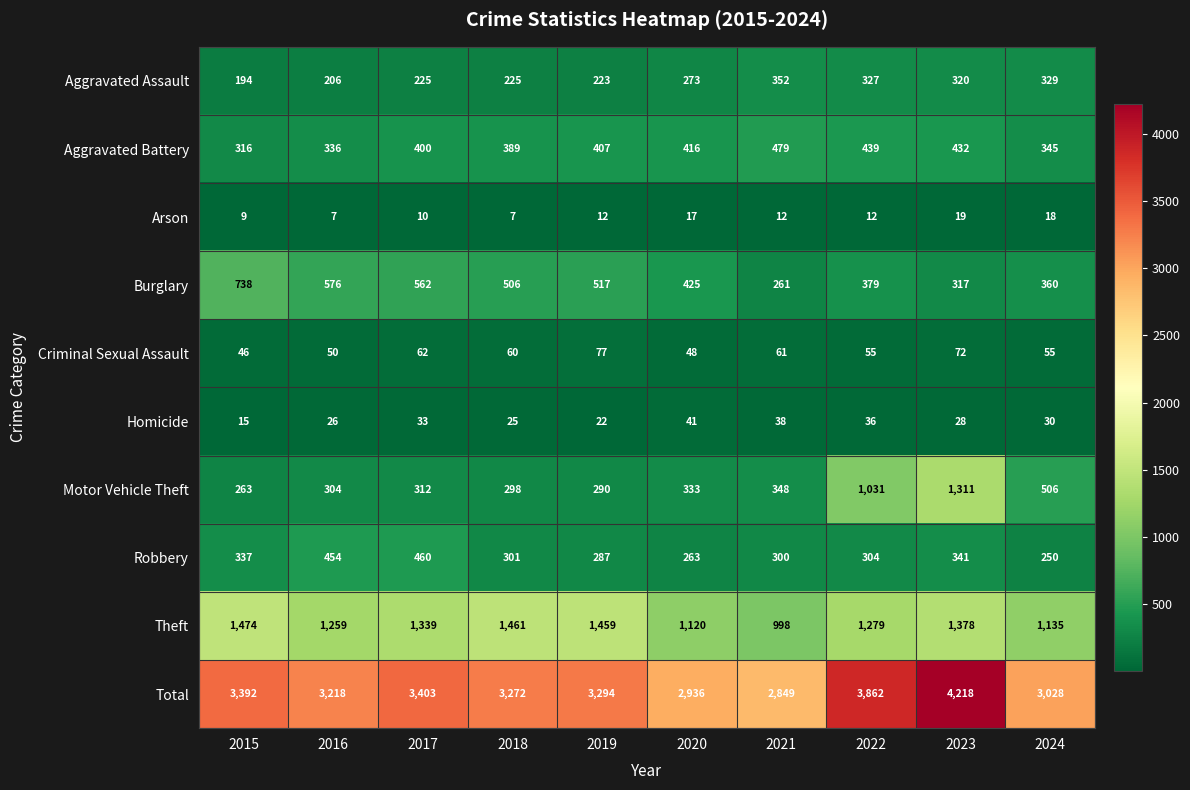

Where does the Homicide series first go above 30?

2017